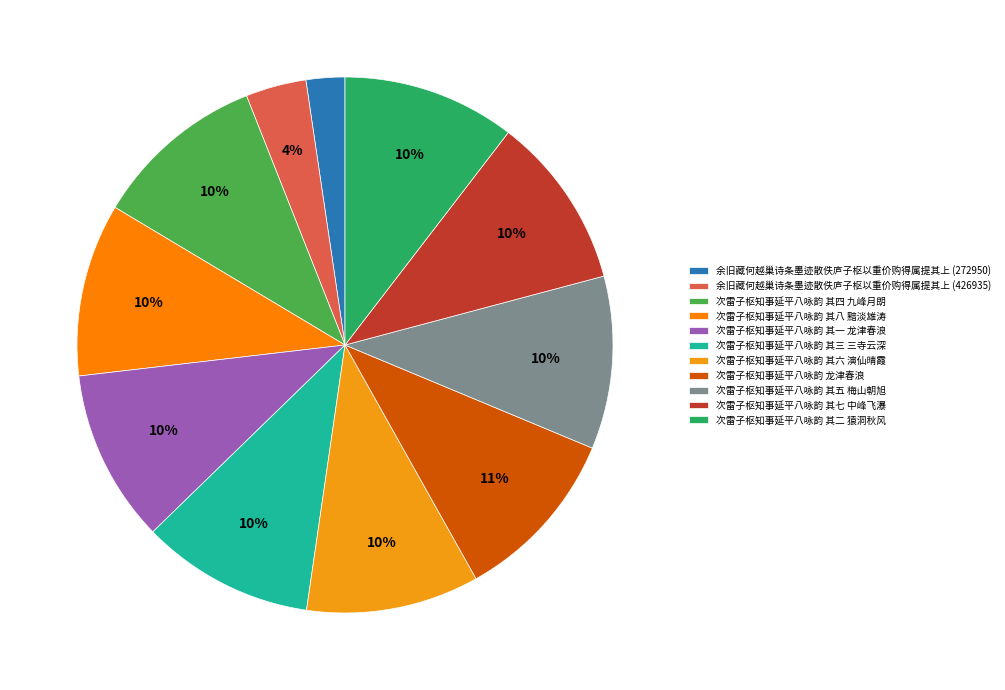

What is the ratio of the value at 次雷子枢知事延平八咏韵 其八 黯淡雄涛 to the value at 次雷子枢知事延平八咏韵 其七 中峰飞瀑?

1.0